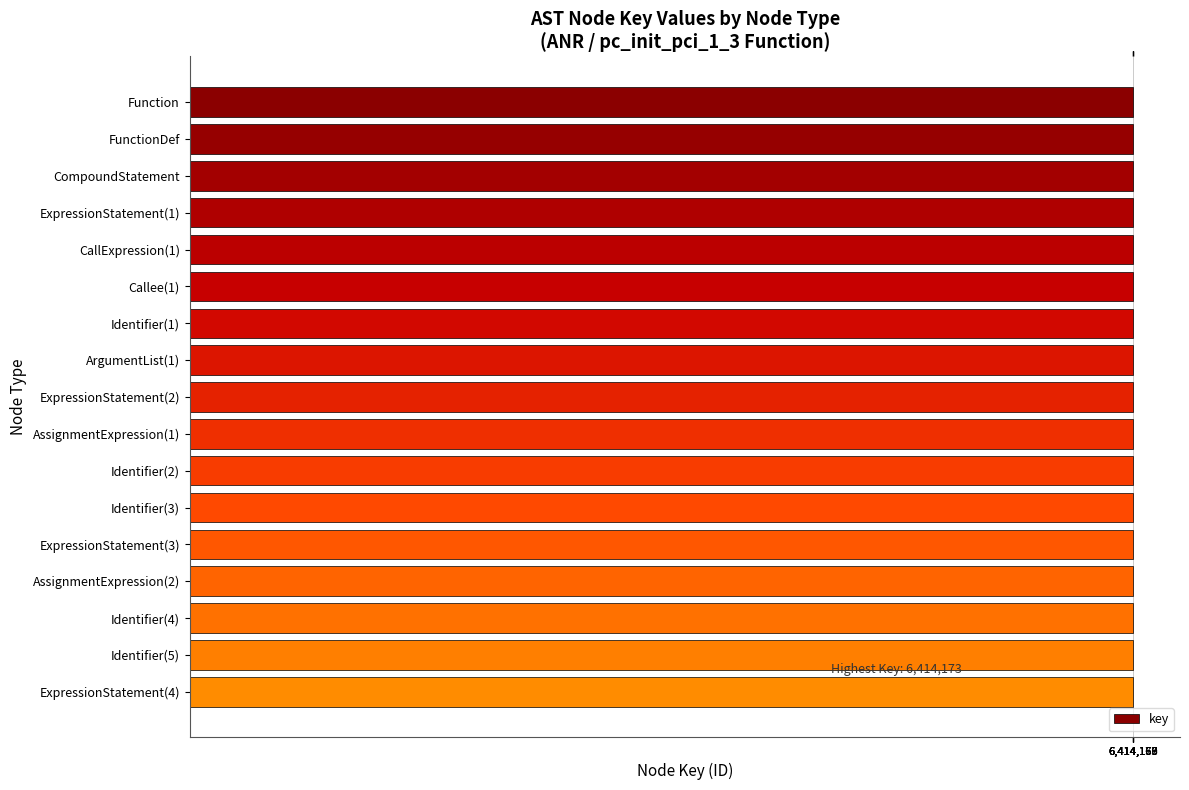

What is the label of the 6th bar from the top?

Callee(1)